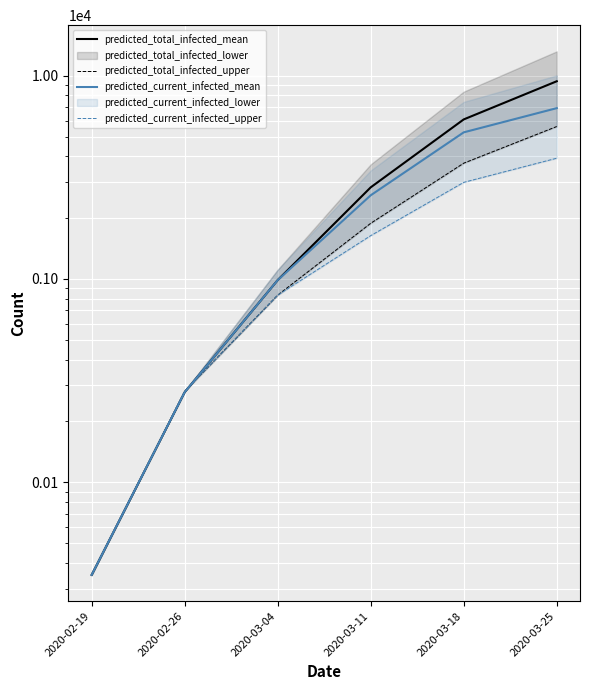

Reading left to right, list all the values displayed in this chart.

predicted_total_infected_mean: 35	277	986	2820	6086	9376
predicted_total_infected_upper: 35	280	832	1877	3708	5616
predicted_current_infected_mean: 35	277	986	2577	5257	6914
predicted_current_infected_upper: 35	280	832	1632	2984	3922